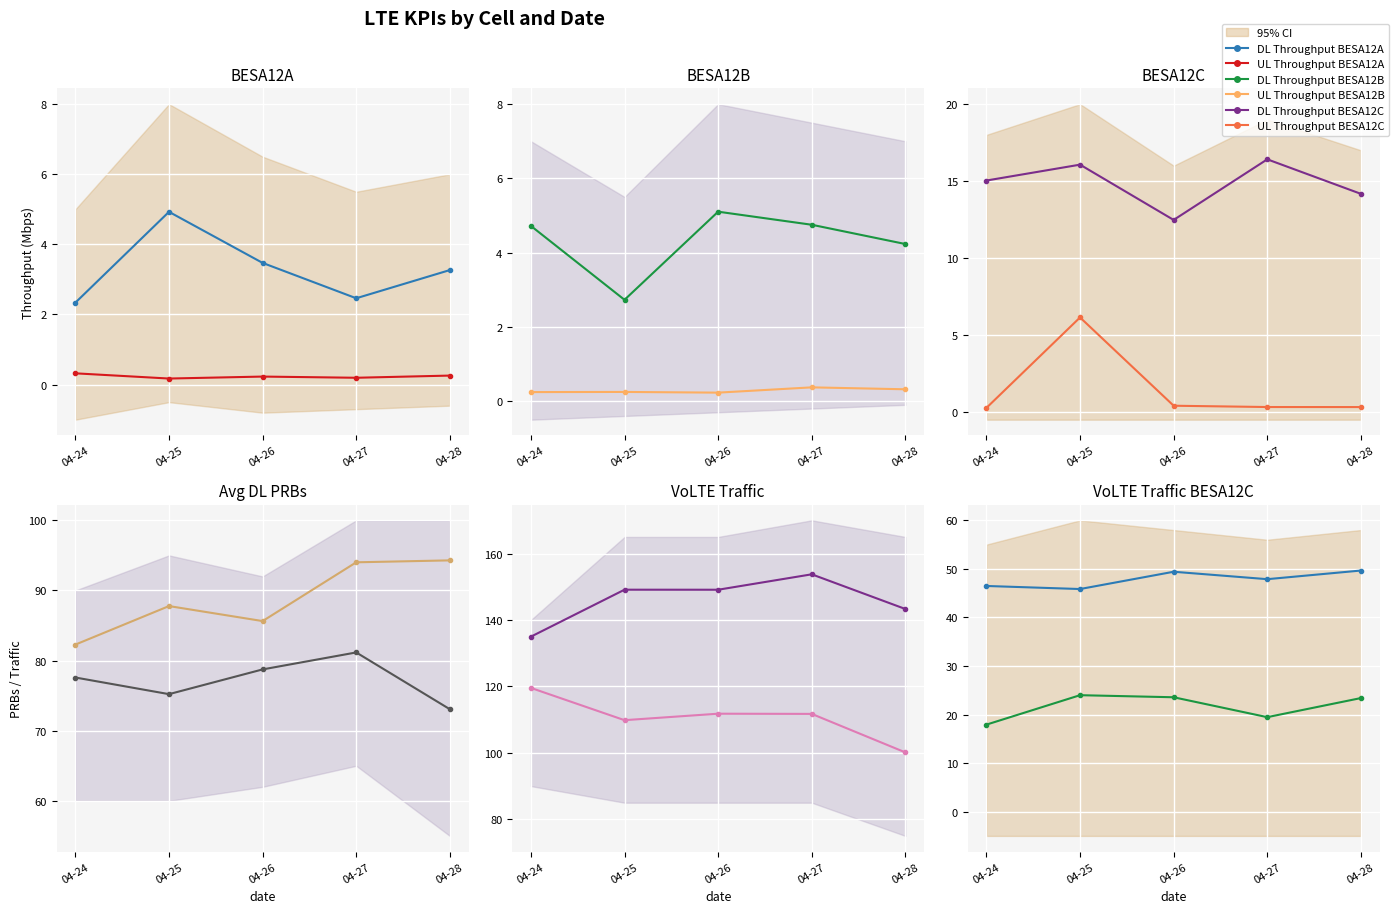

In UL Throughput BESA12A, how many points are higher than both neighbors (excluding endpoints)?

1